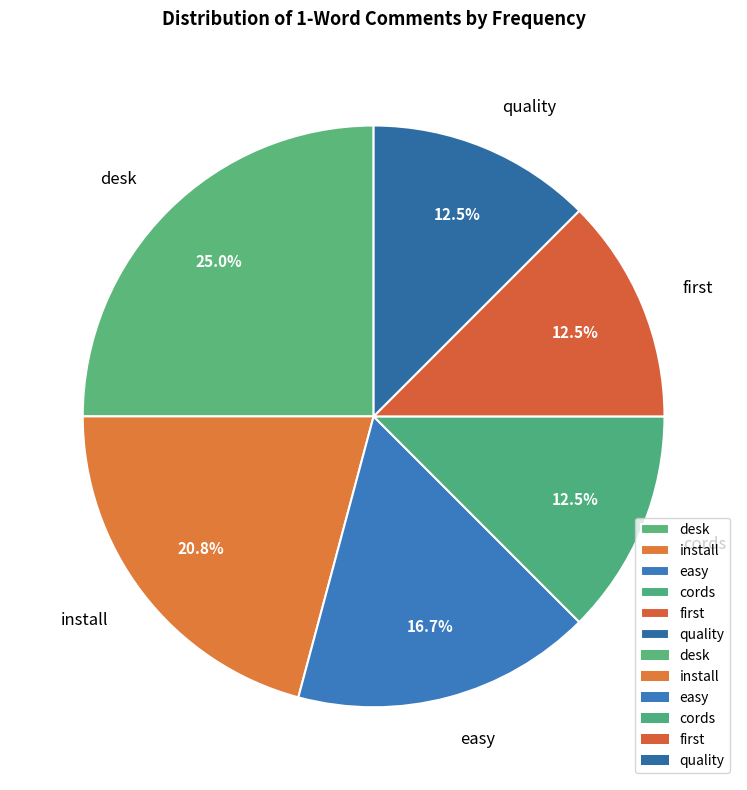

What percentage do quality and easy together represent?

29.2%